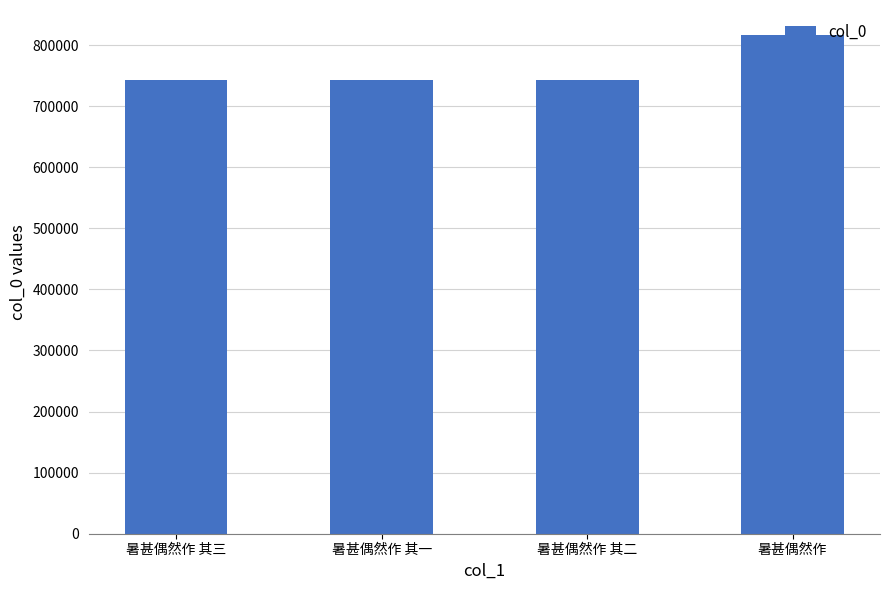

What is the change in value from 暑甚偶然作 其一 to 暑甚偶然作 其二?

+1